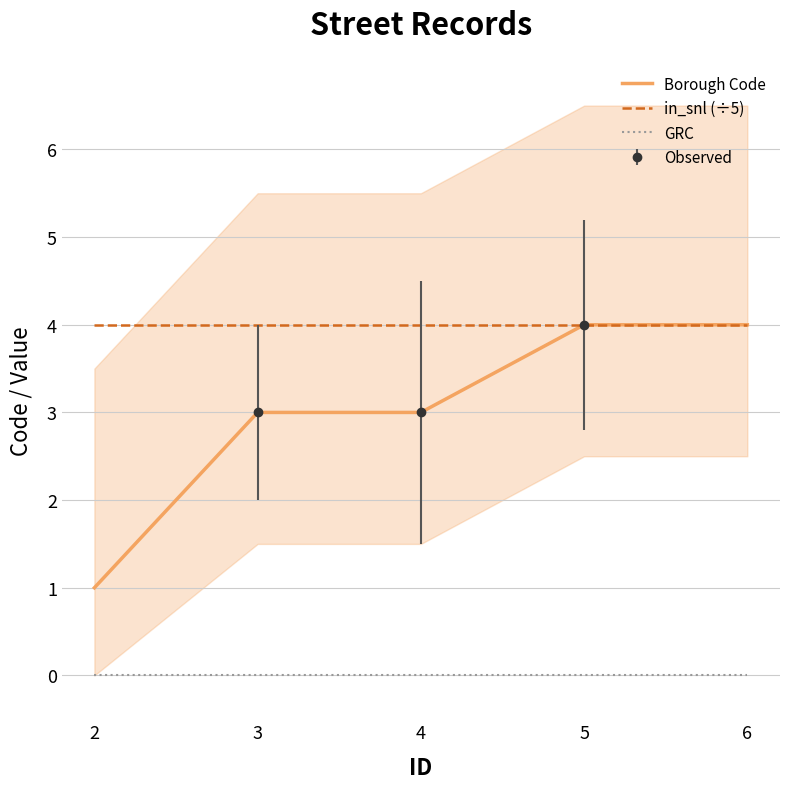

True or false: GRC and Borough Code intersect in this chart.

False